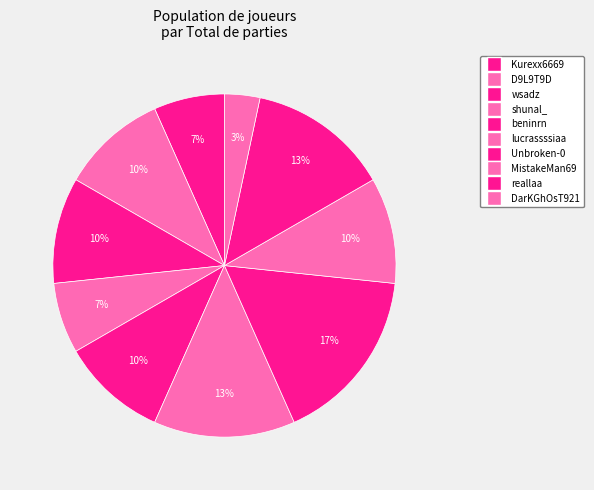

How many segments does this pie chart have?

10